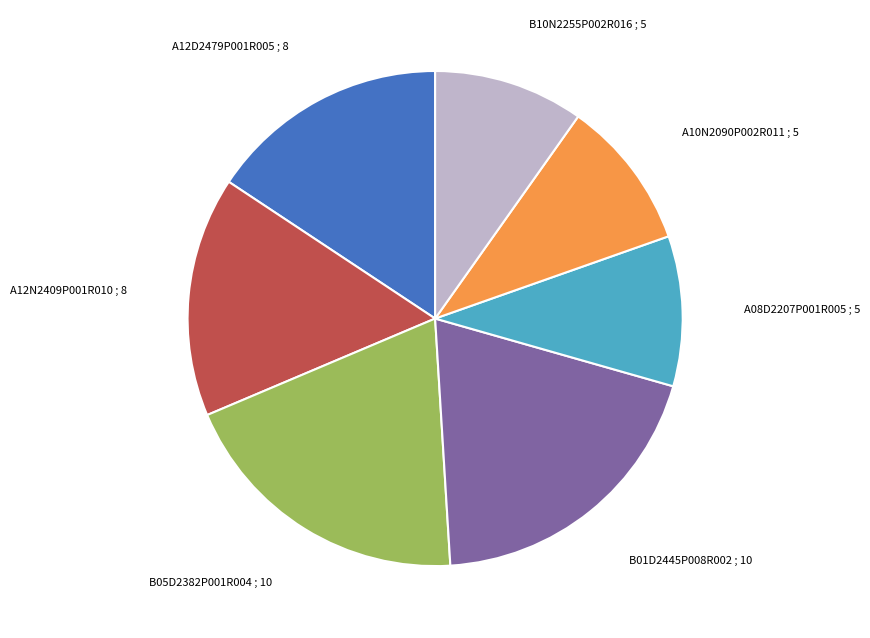

Does any single category account for the majority?

No